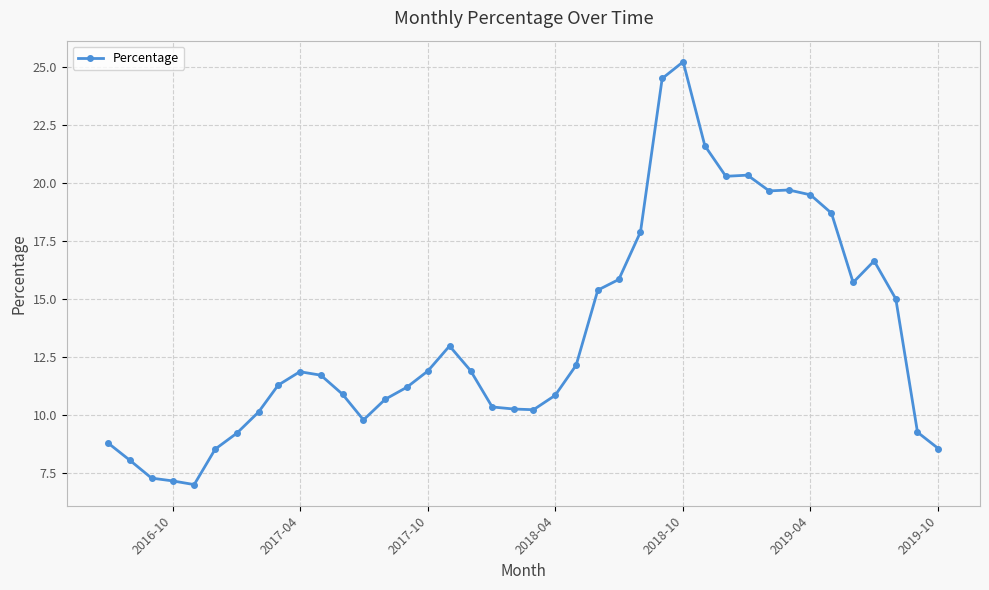

What is the difference between the second highest and second lowest values?

17.4